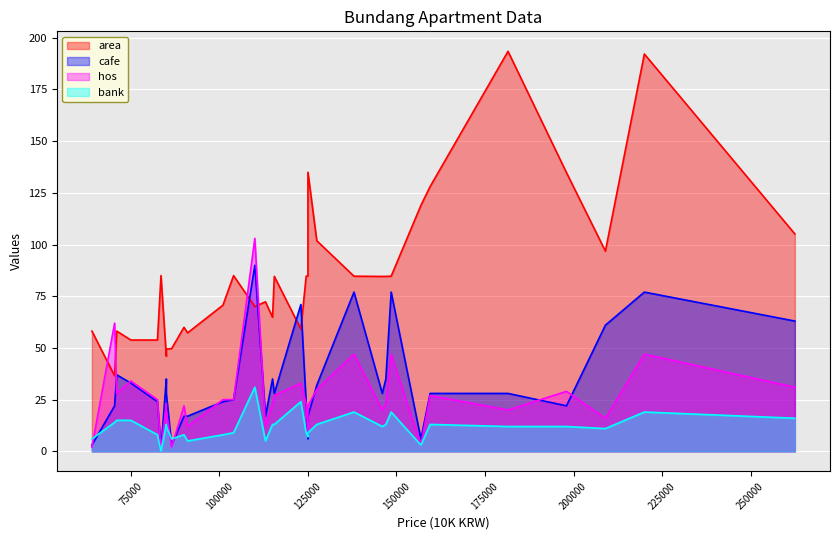

What is the greatest value displayed?

193.4